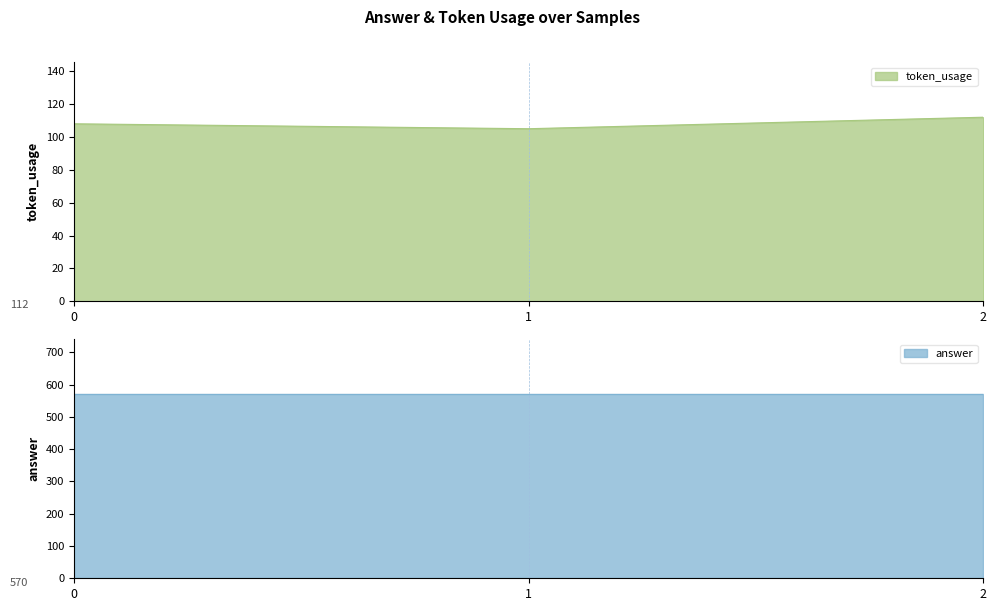

Is it true that the value at 1 is 105?

True